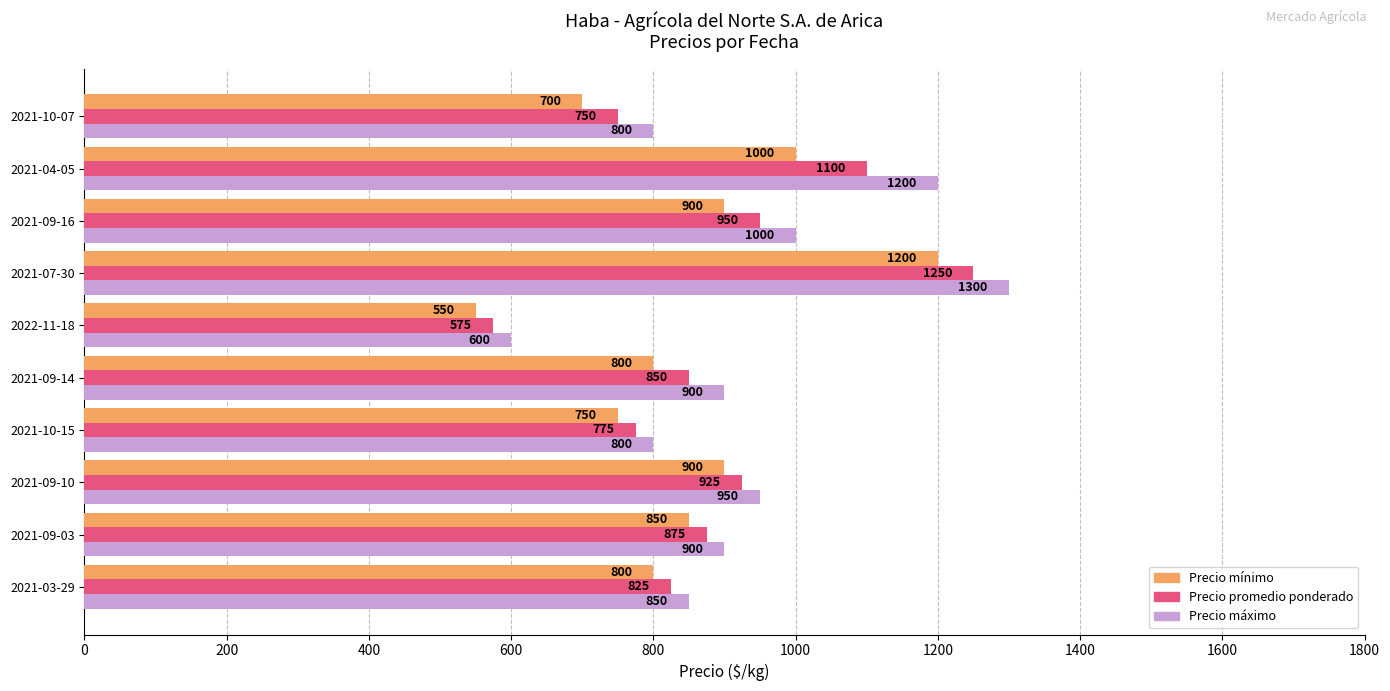

What is the smallest value displayed?

550